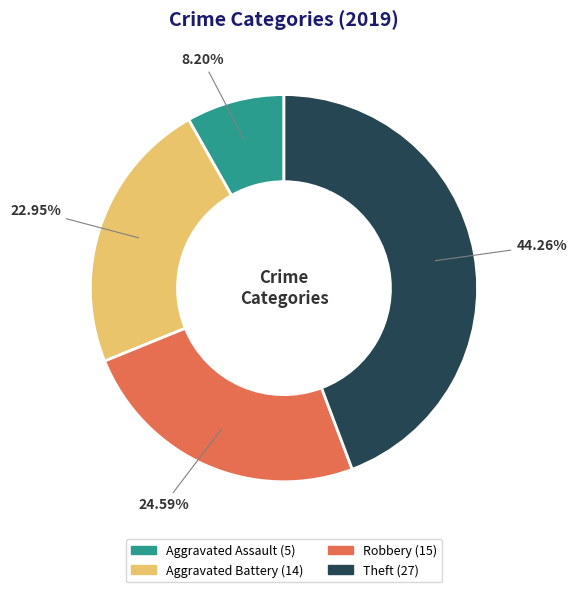

Rank the categories by value from highest to lowest.

Theft, Robbery, Aggravated Battery, Aggravated Assault